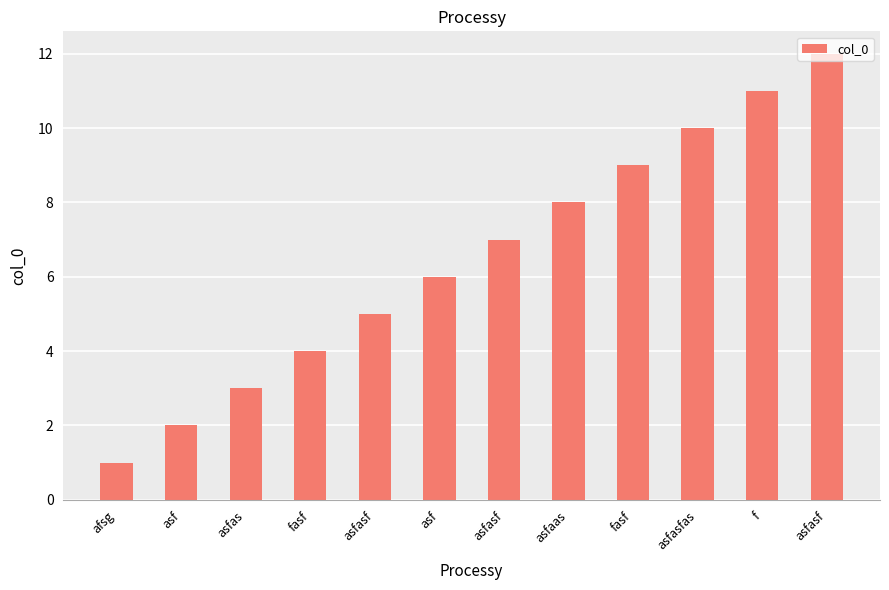

How many series are shown in this chart?

1